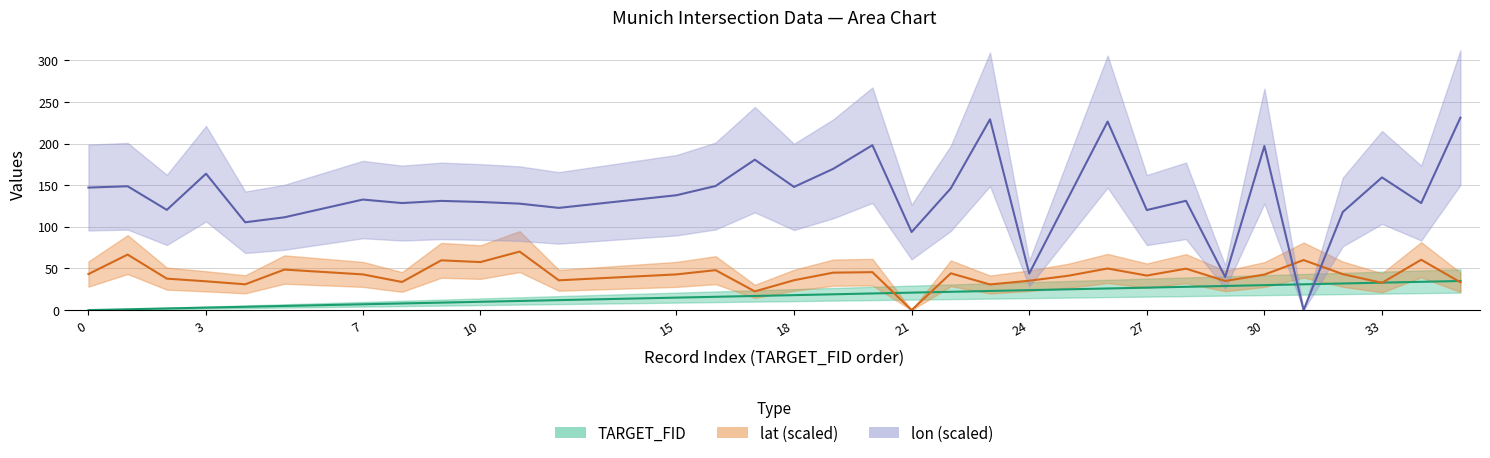

Rank the series by their maximum value, from highest to lowest.

lon, lat, TARGET_FID